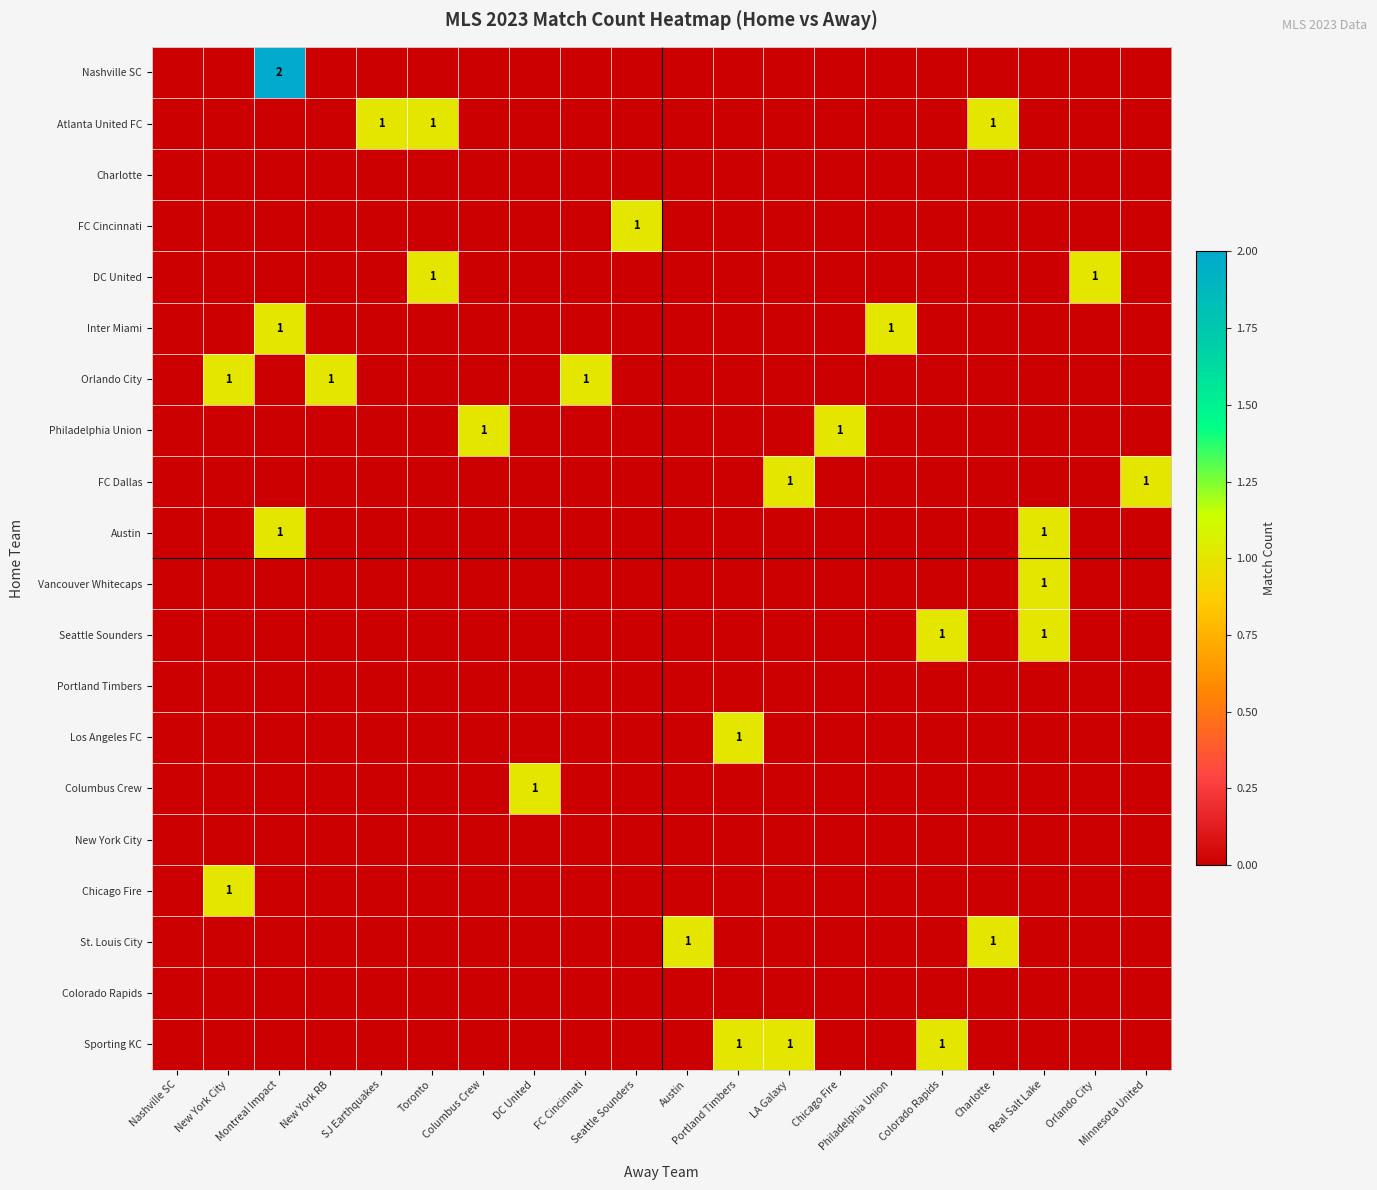

Which category has the highest value in the Chicago Fire series?

New York City